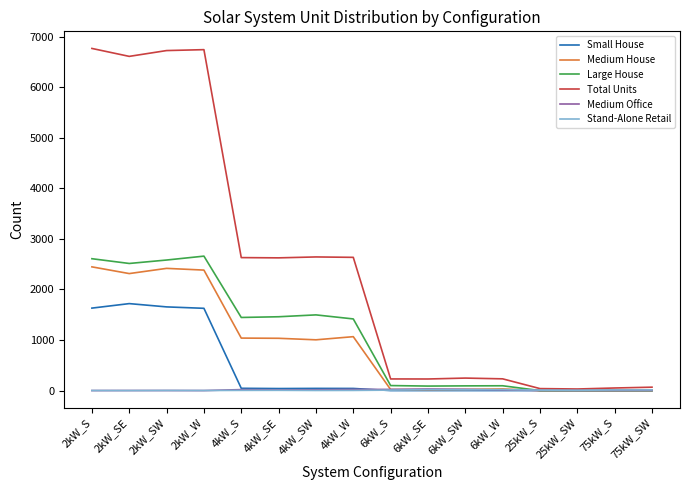

Which series has the largest total across all categories?

Total Units